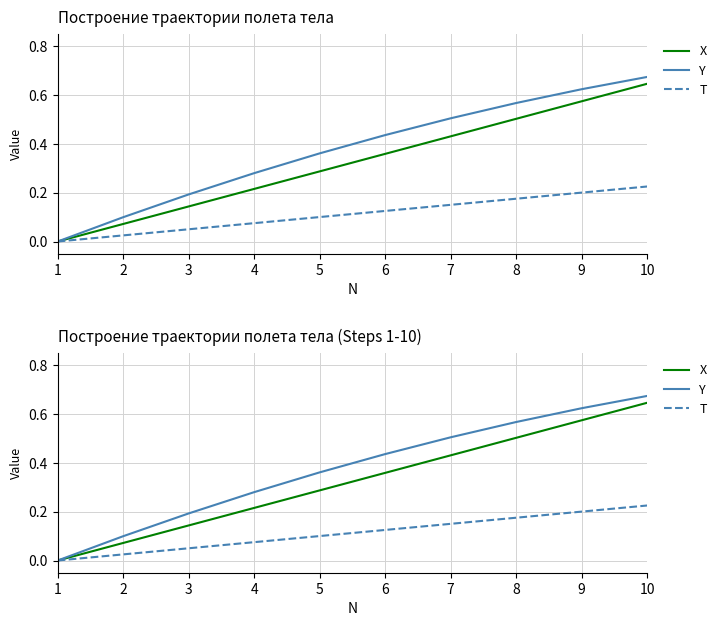

True or false: T and Y cross at least once.

False